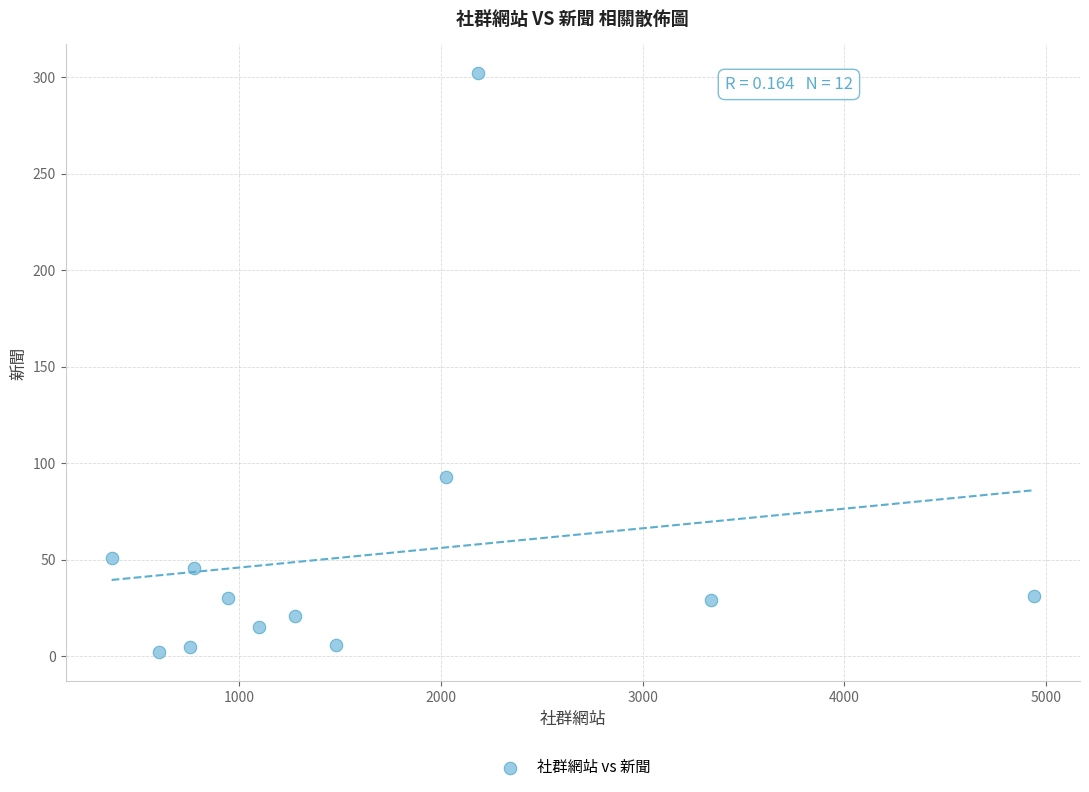

What is the range of Y values (max minus min)?

300